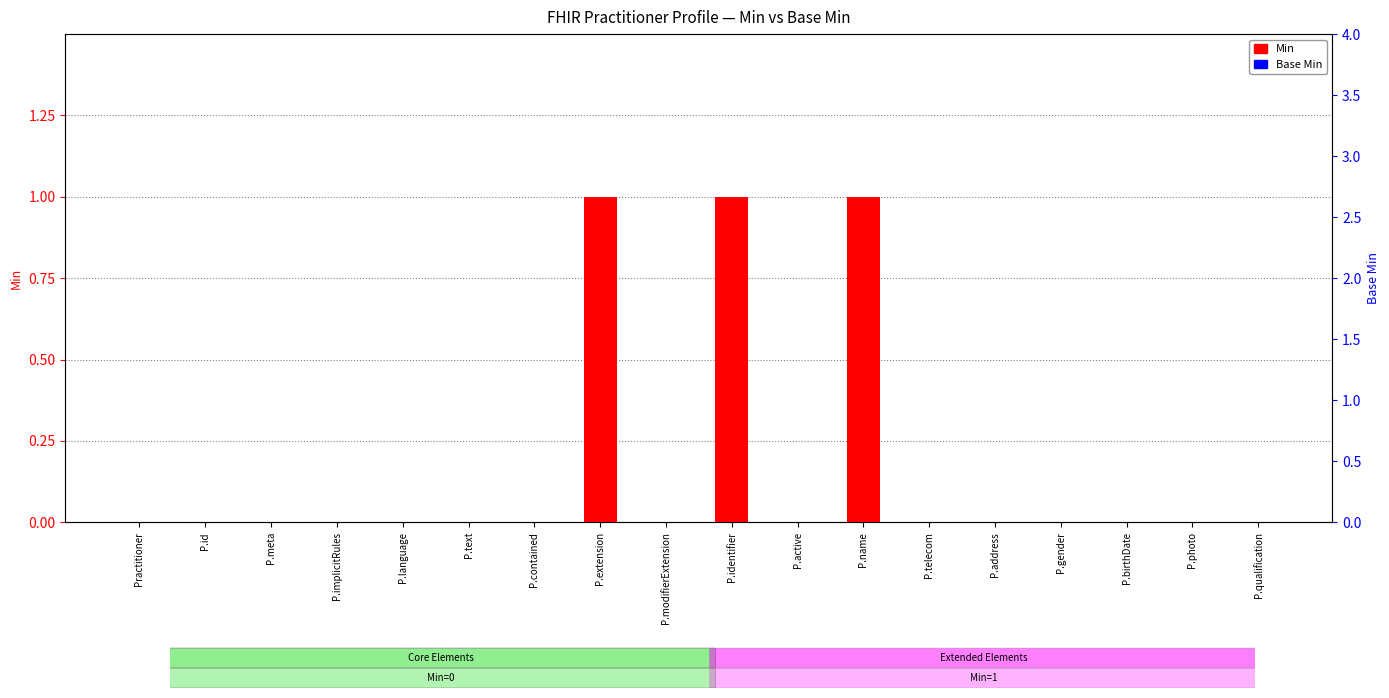

Reading left to right, list all the values displayed in this chart.

Min: 0	0	0	0	0	0	0	1	0	1	0	1	0	0	0	0	0	0
Base Min: 0	0	0	0	0	0	0	0	0	0	0	0	0	0	0	0	0	0